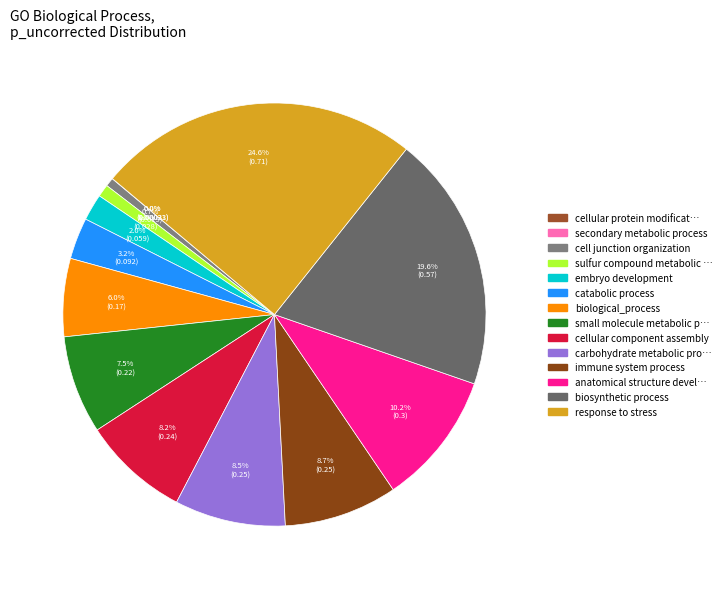

How many slices are in this pie chart?

14